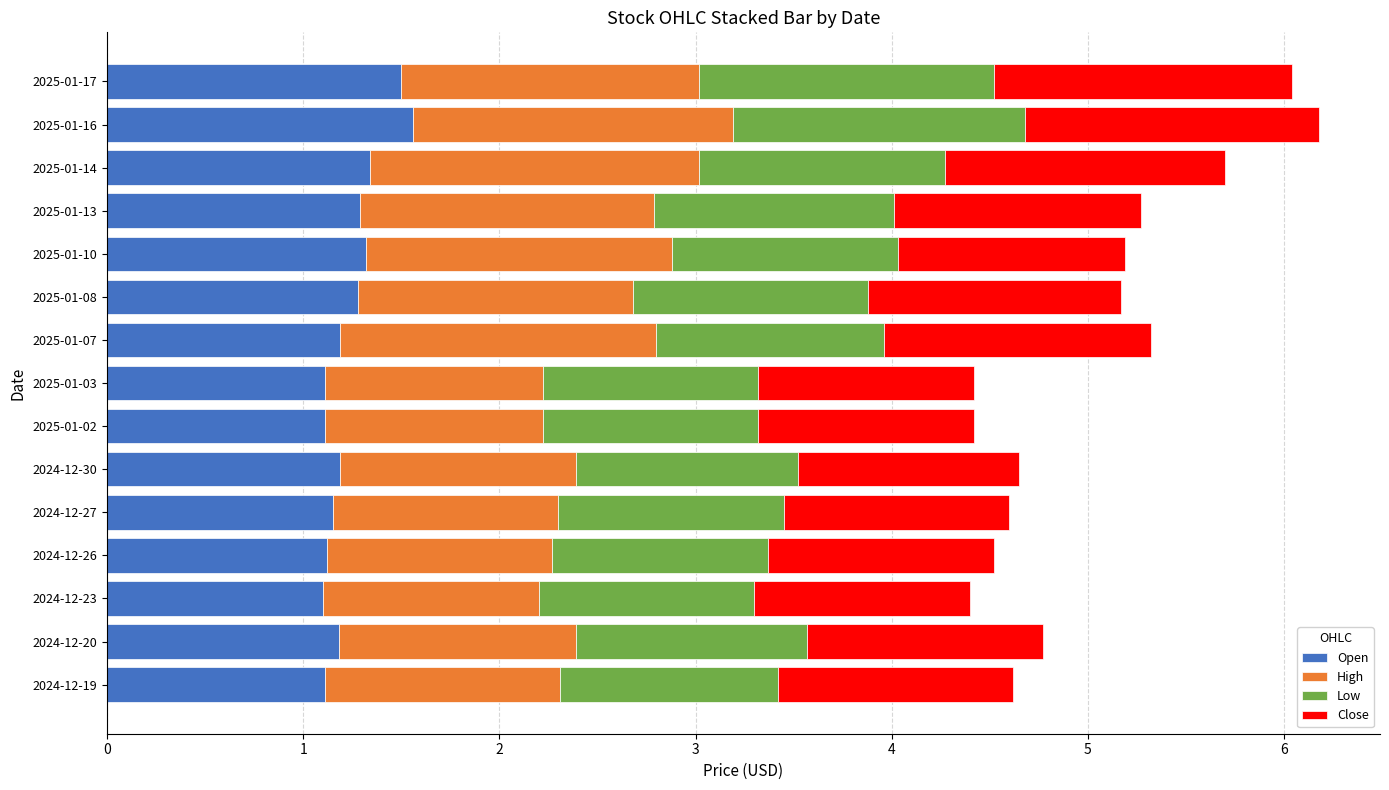

What is the total value across all series at 2025-01-16?

6.2